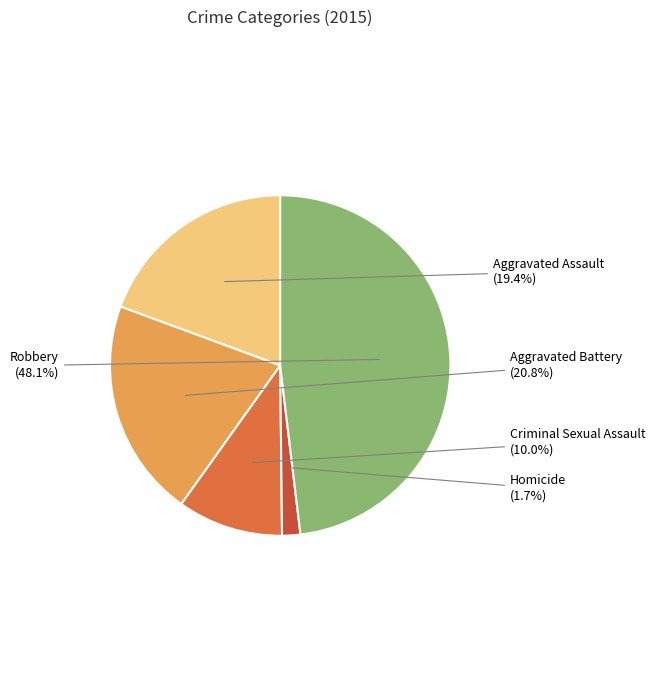

Is there a majority slice in this chart?

No